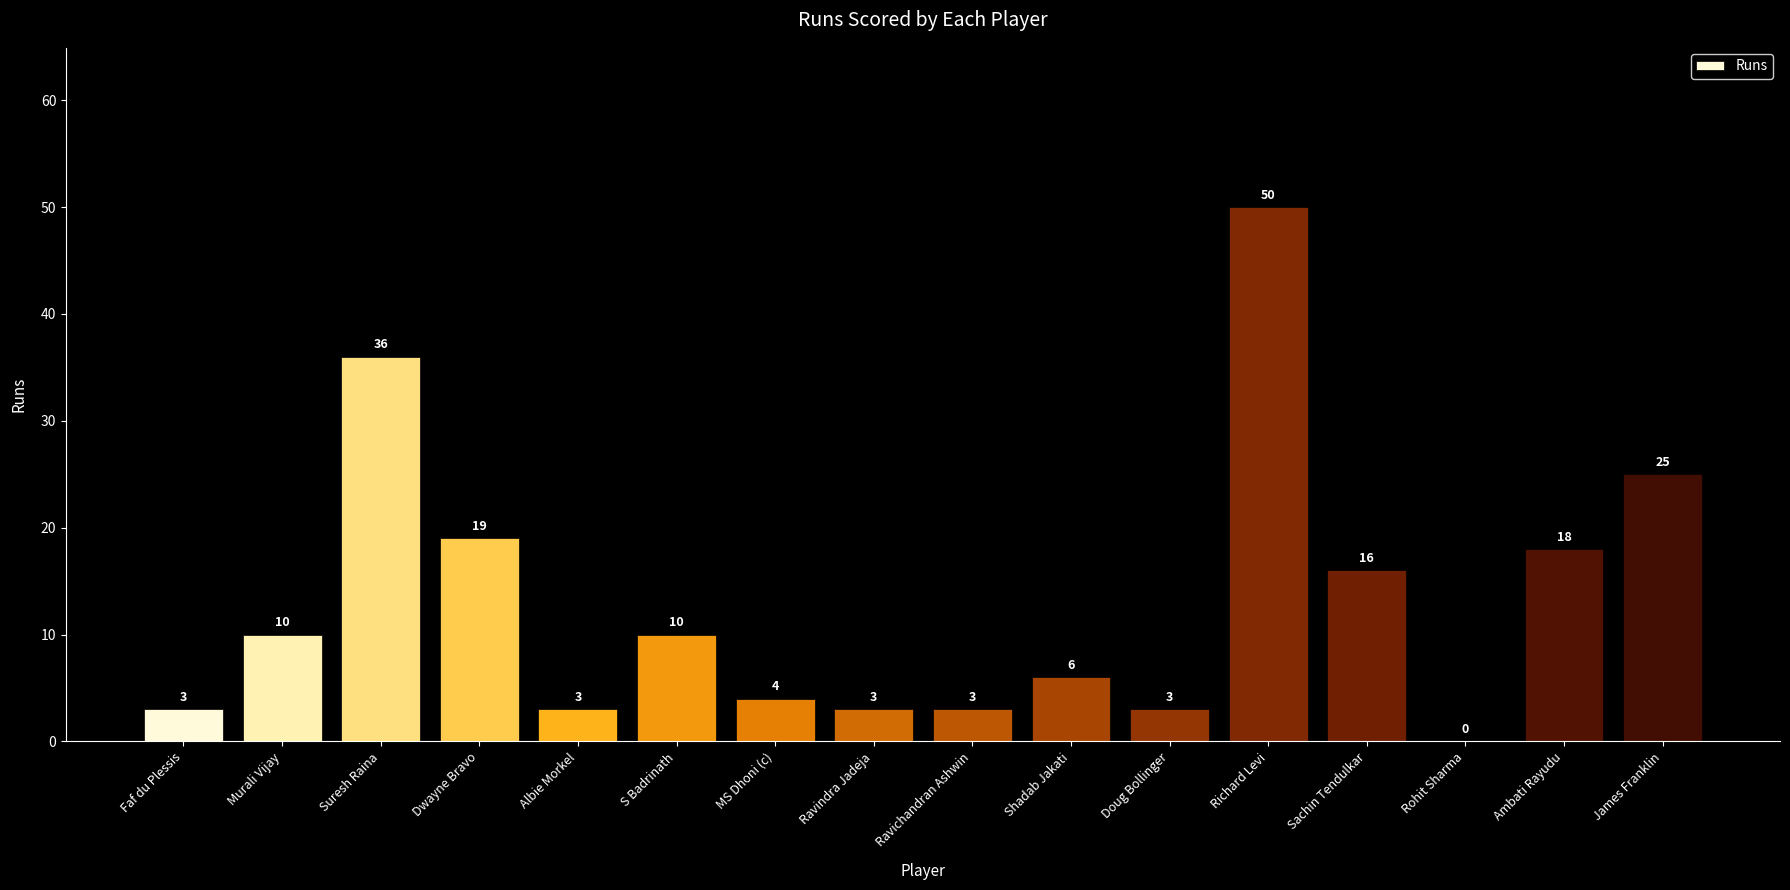

What is the sum of the values at Richard Levi and Murali Vijay?

60